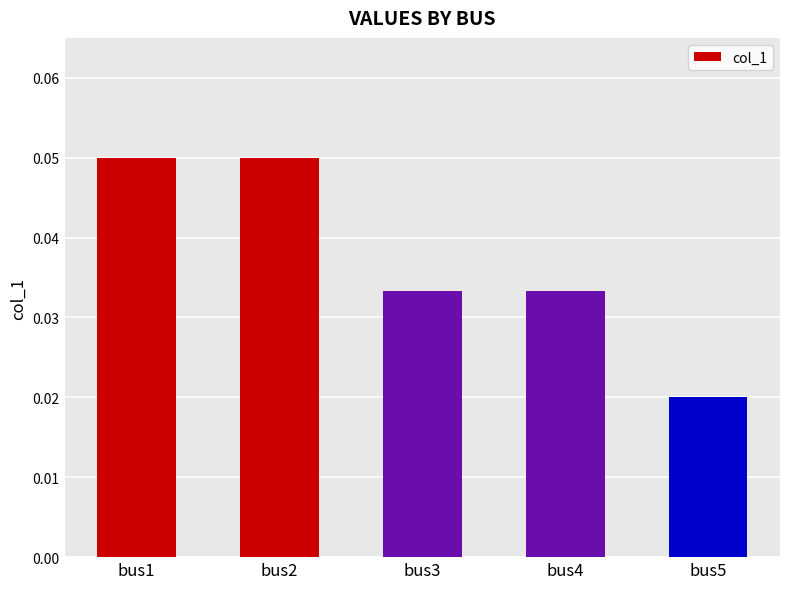

Where is the data nearest to the value 0?

bus5